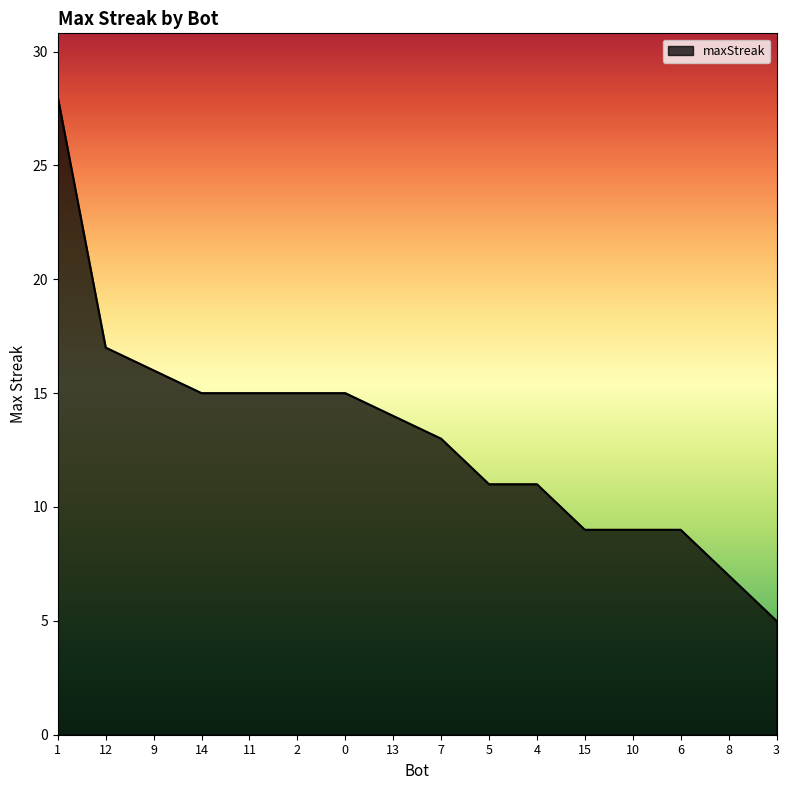

What position from the left is 10?

13